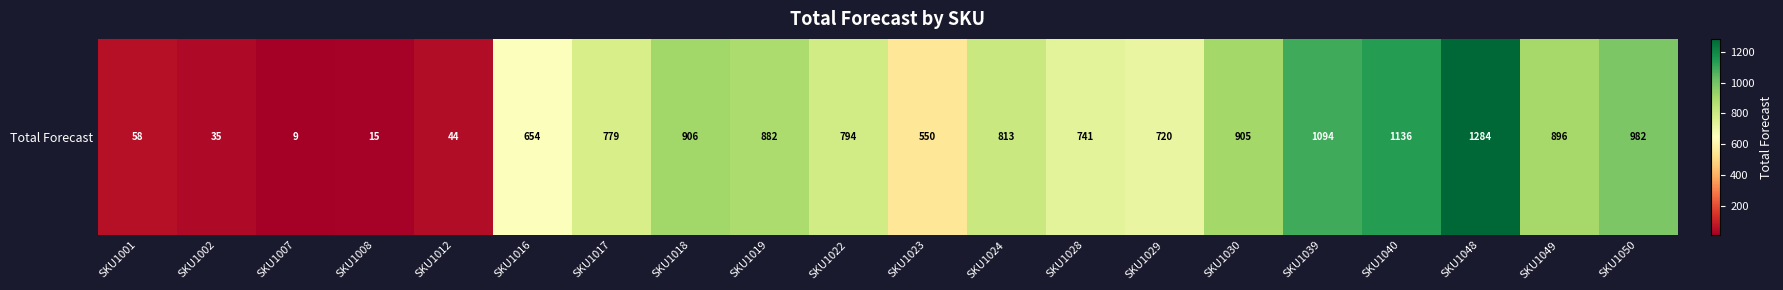

How many data points are above 794?

9